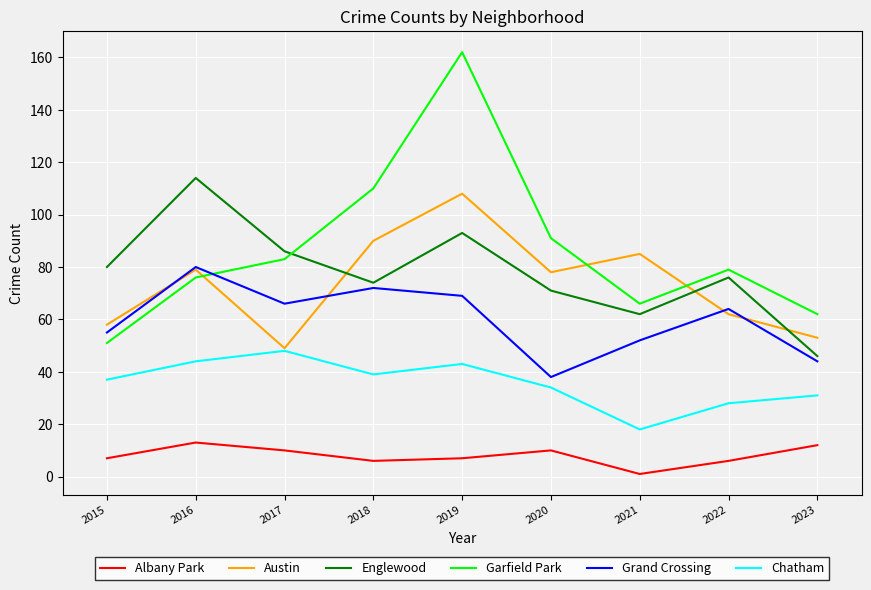

Between 2018 and 2023, which series saw the biggest shift?

Garfield Park